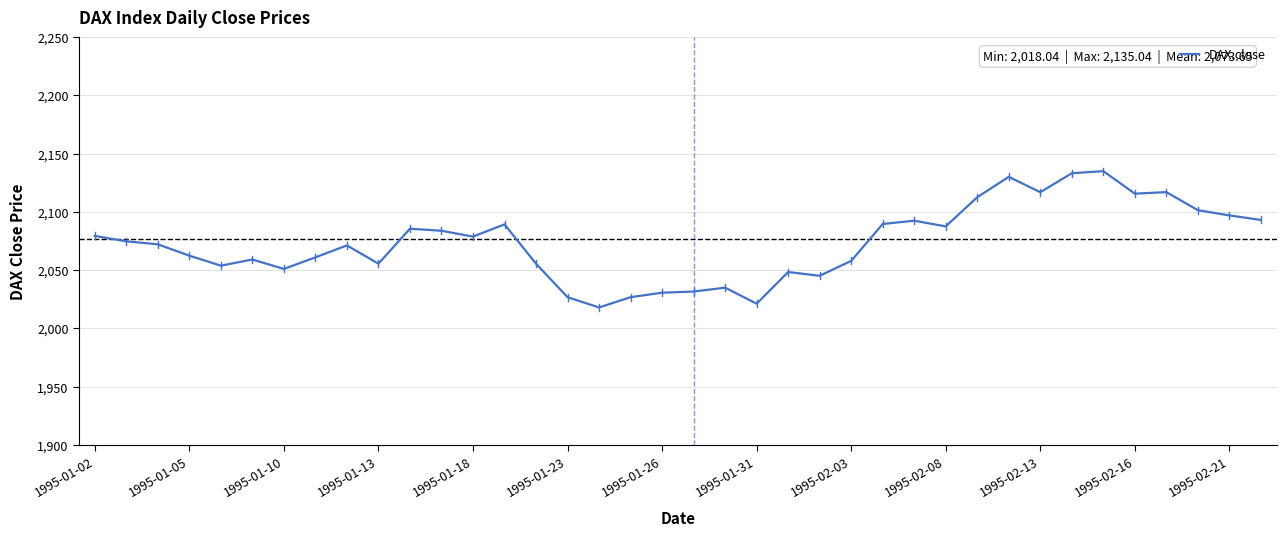

What is the greatest value displayed?

2135.0